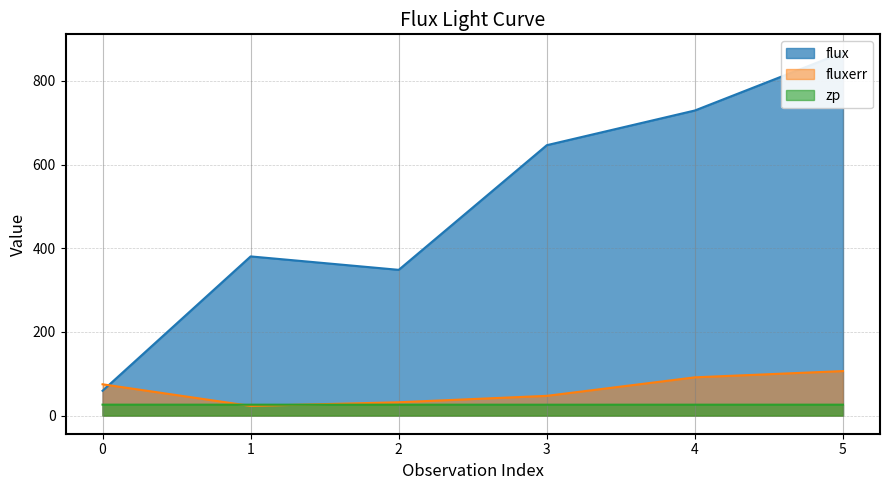

Which series has the largest total across all categories?

flux